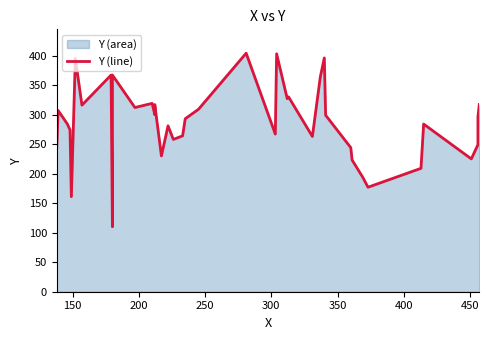

Is it true that the value at 21 is 400?

False